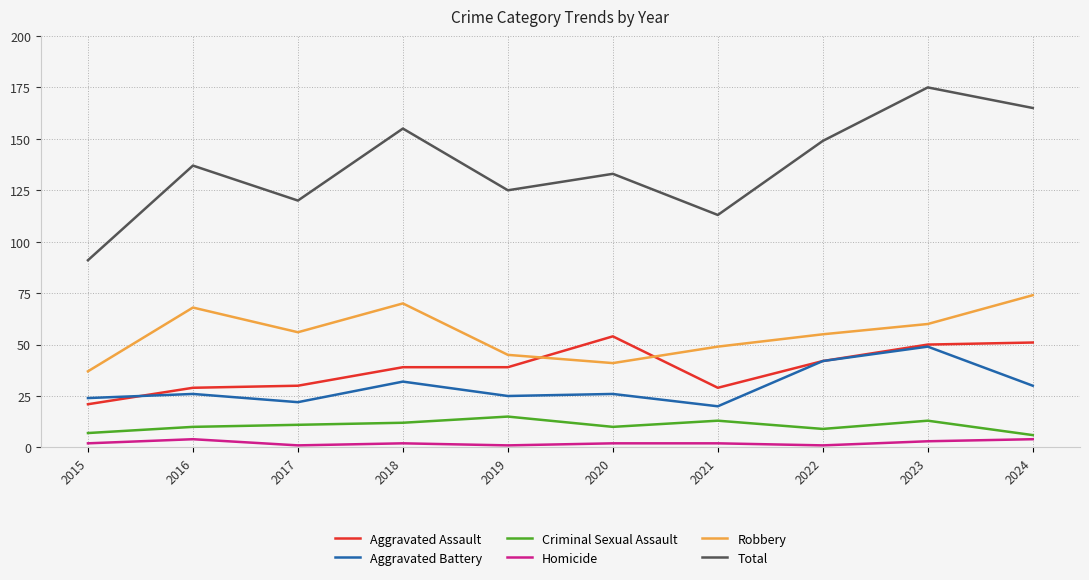

What is the total value across all series at 2024?

330